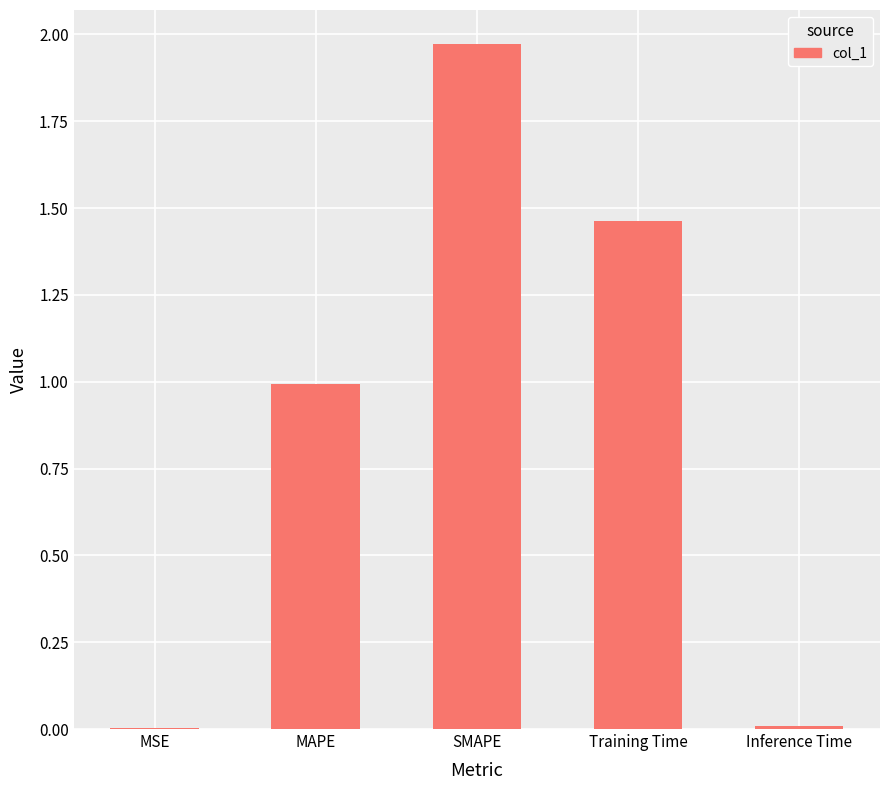

The chart shows a value of 1.2 at SMAPE. True or false?

False